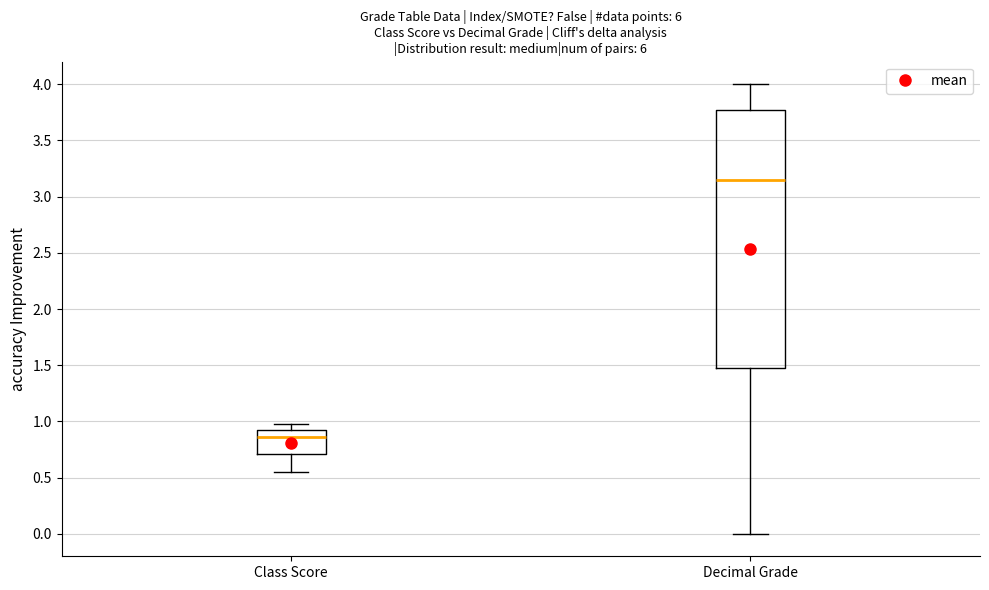

Reading left to right, transcribe this box plot: for each box, give where its median line is, the range the box spans, and where its two whiskers end, as read against the y-axis. The values are not printed on the chart, so give them approximately, as read against the axis.

Class Score: median 0.85, box 0.70 to 0.95, whiskers 0.55 to 1.00
Decimal Grade: median 3.15, box 1.50 to 3.80, whiskers 0.00 to 4.00